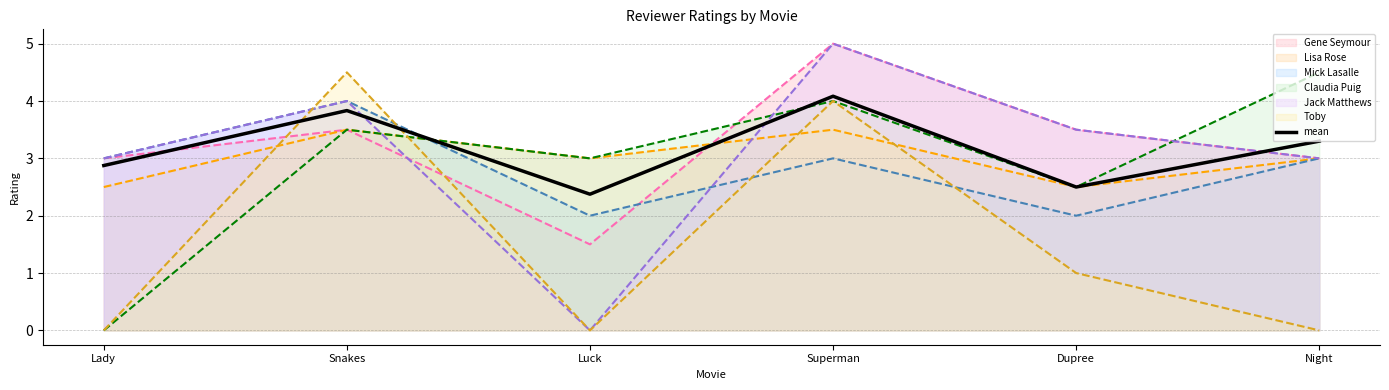

How many values are below 3?

3